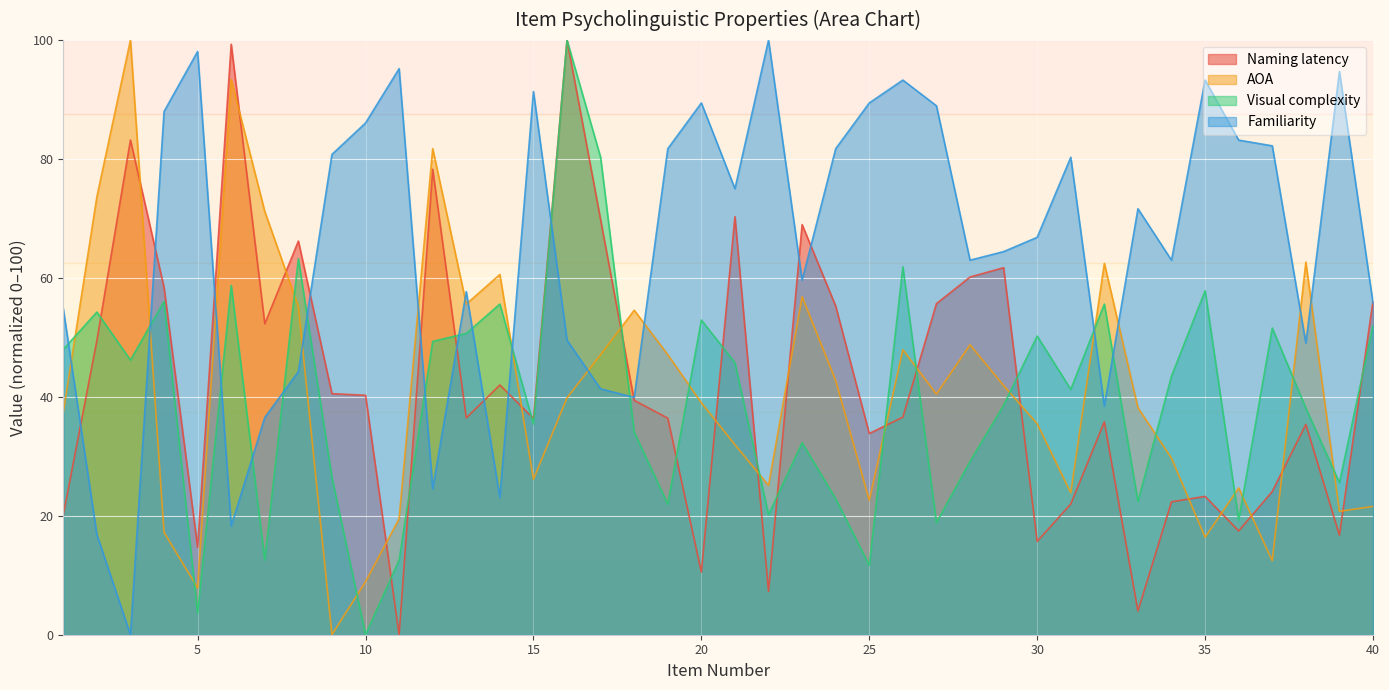

At which label is Naming latency closest to 50?

2